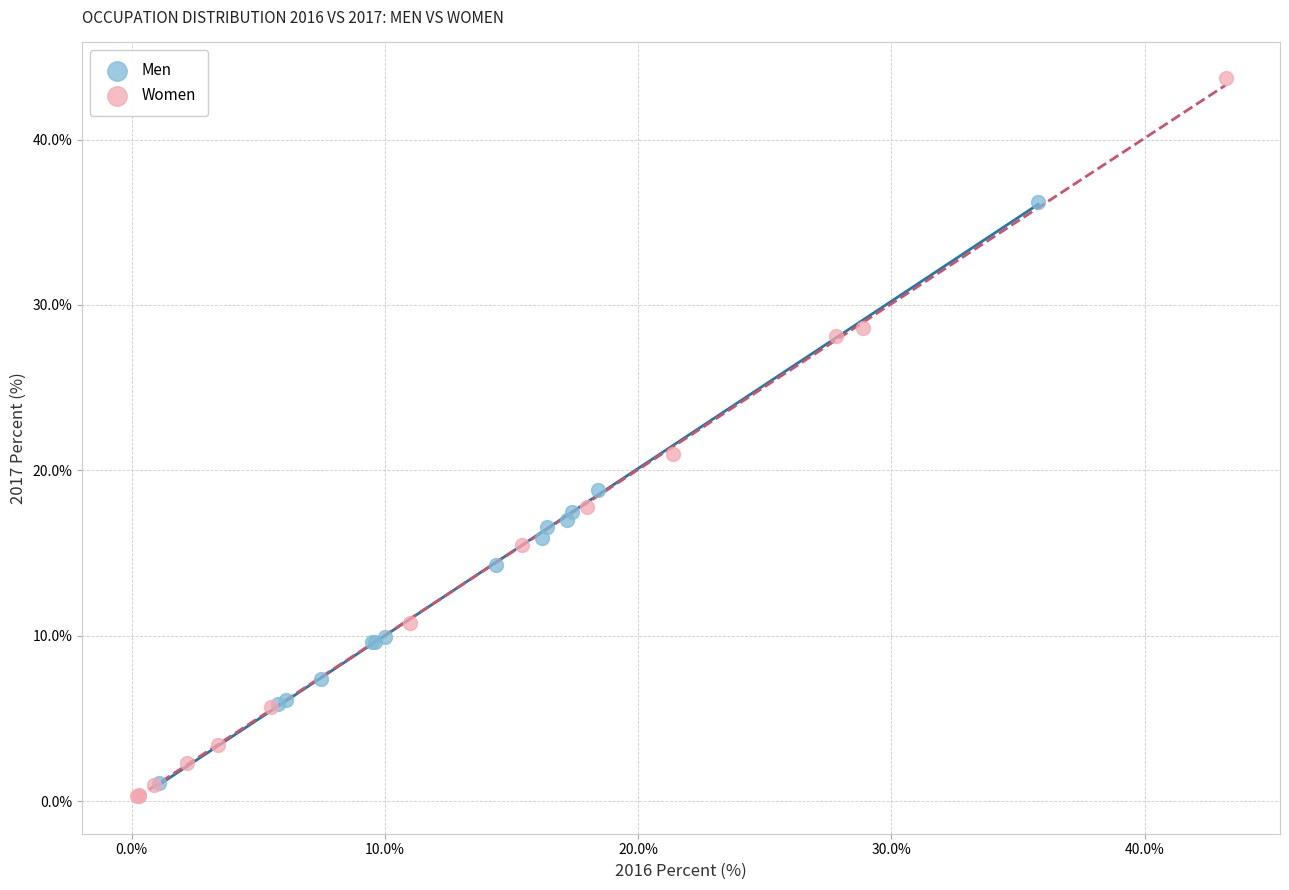

Which series contains the lowest Y value?

Women